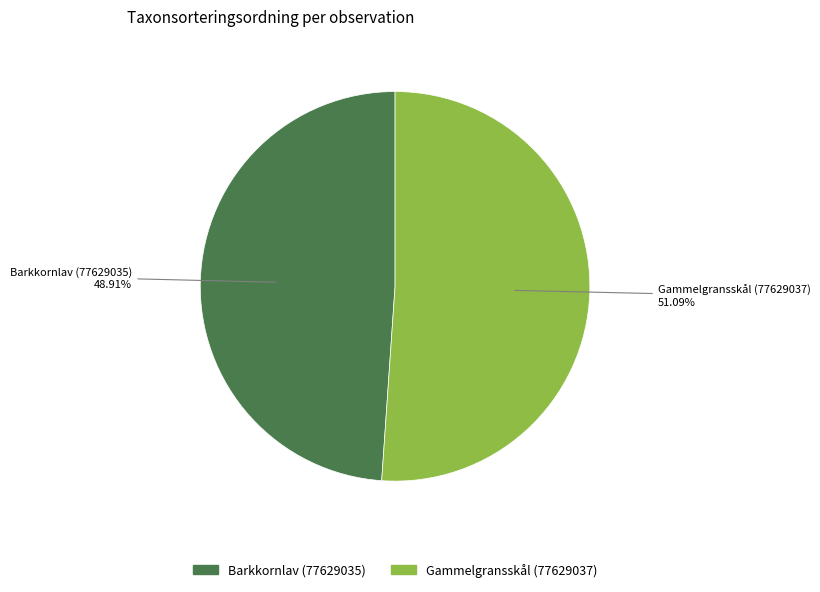

To the nearest percent, what percentage of the pie is Gammelgransskål (77629037)?

51%